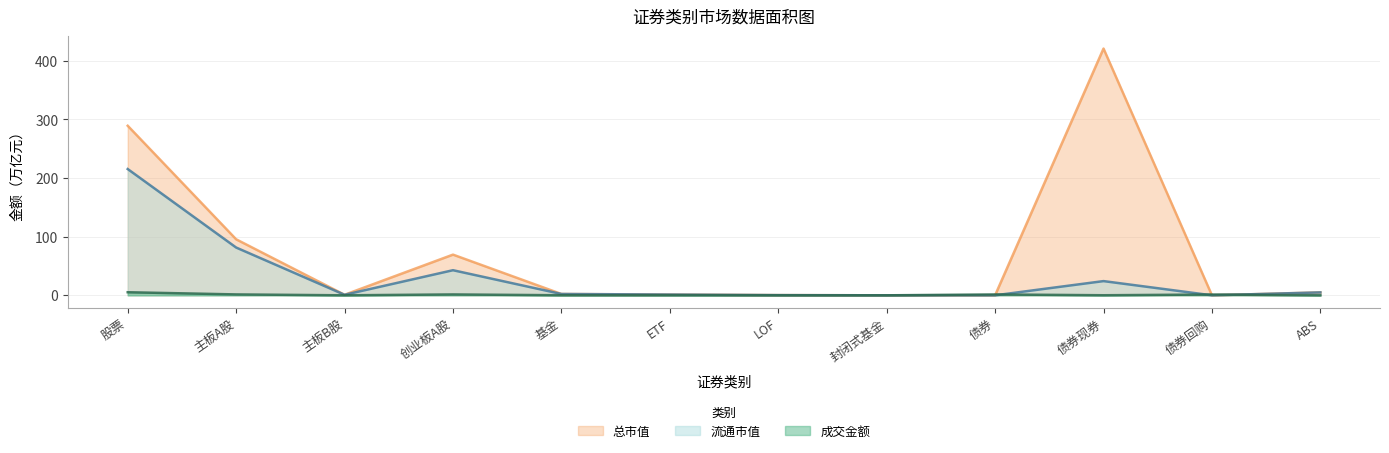

What position from the left is 债券现券?

10